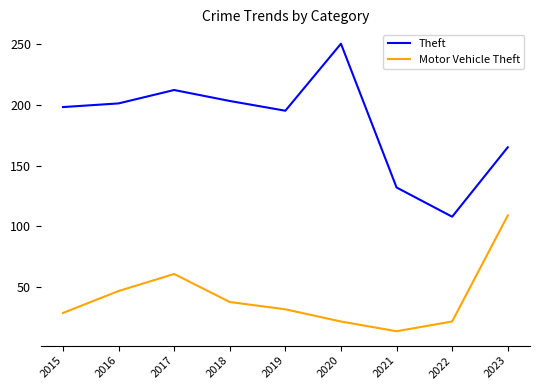

Reading left to right, extract all data points from this chart.

Theft: 2015=198	2016=201	2017=212	2018=203	2019=195	2020=250	2021=132	2022=108	2023=165
Motor Vehicle Theft: 2015=29	2016=47	2017=61	2018=38	2019=32	2020=22	2021=14	2022=22	2023=109